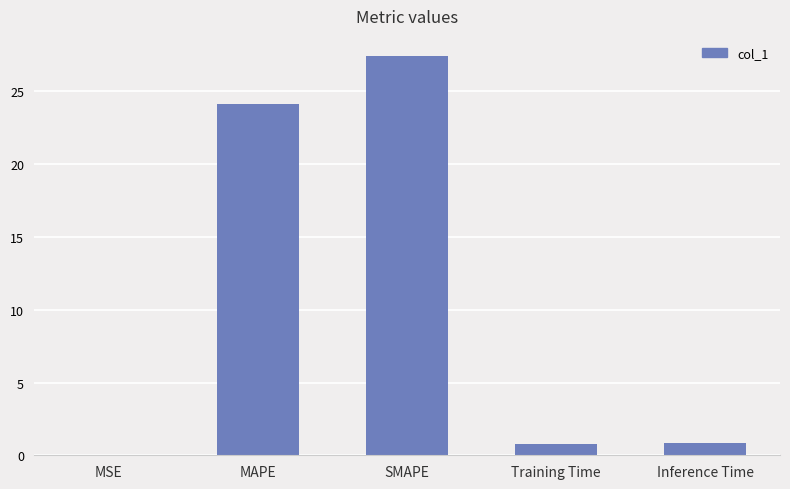

What is the change in value from SMAPE to Inference Time?

-26.6